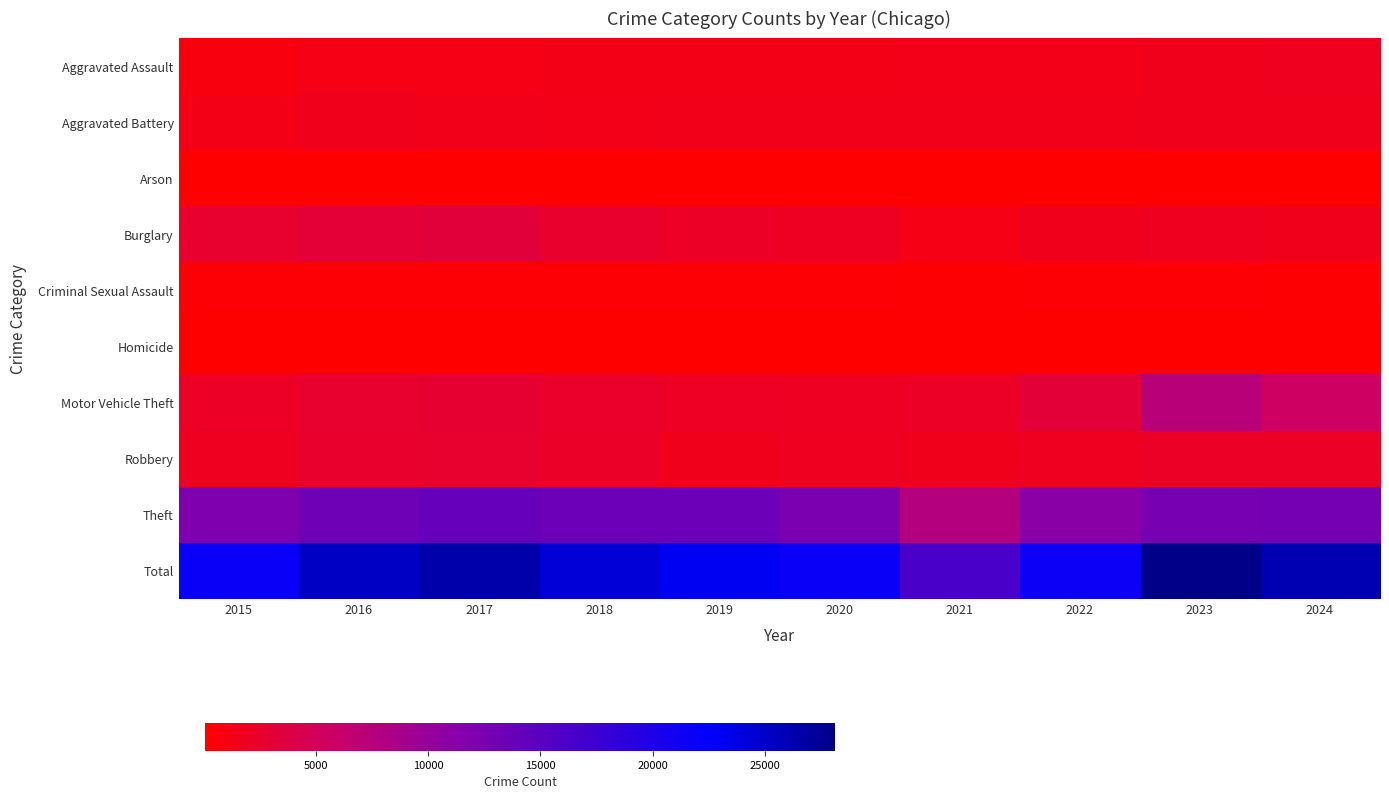

What is the spread (max minus min) of values at 2019?

22936